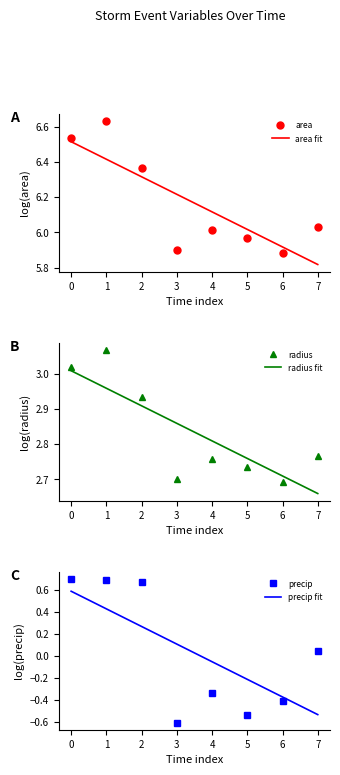

How many lines are shown in the chart?

6